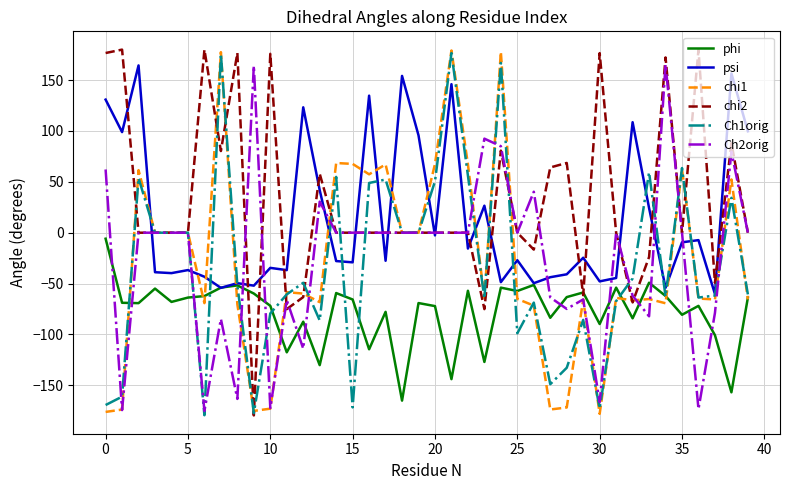

How many intersections are there between Ch2orig and phi?

14